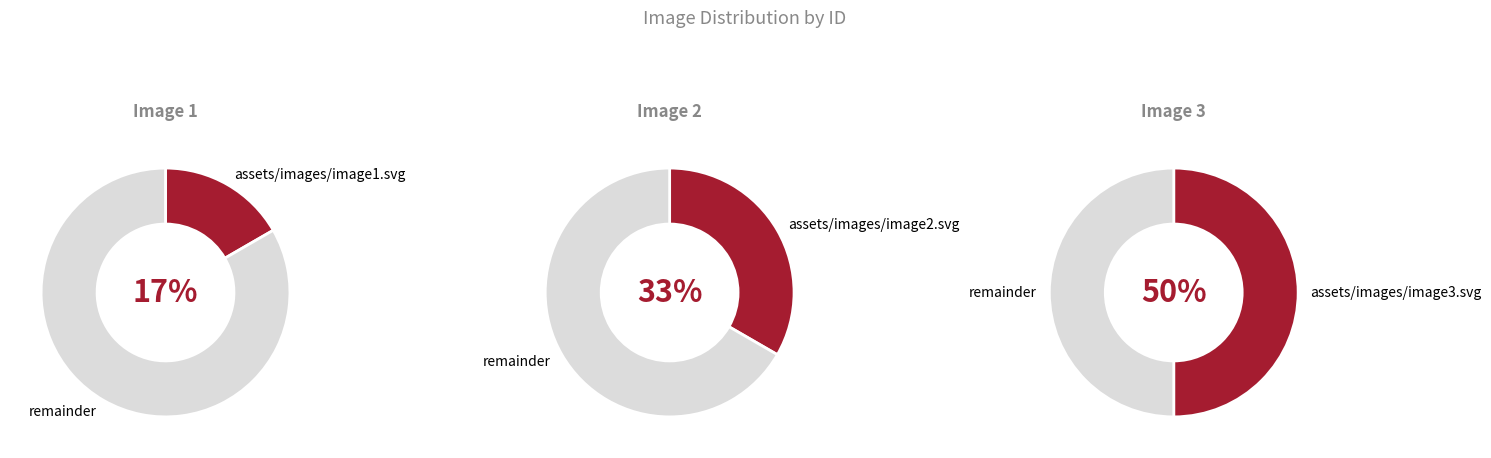

Is it true that assets/images/image3.svg is 59% of the pie?

False